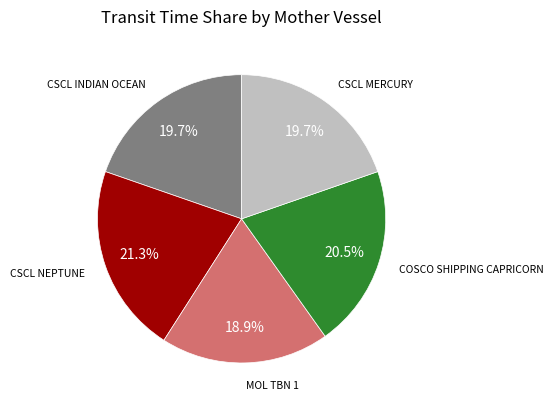

Is there any slice that represents more than half of the pie?

No